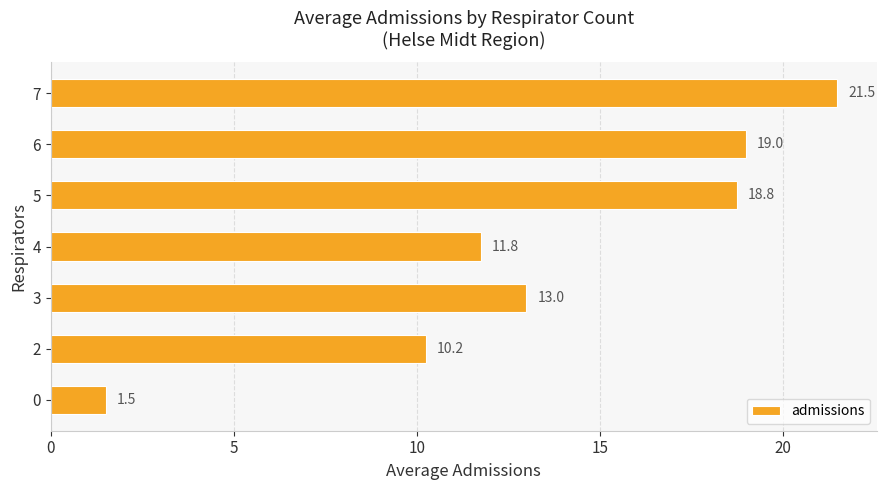

List the labels in order of value, smallest first.

0, 2, 4, 3, 5, 6, 7